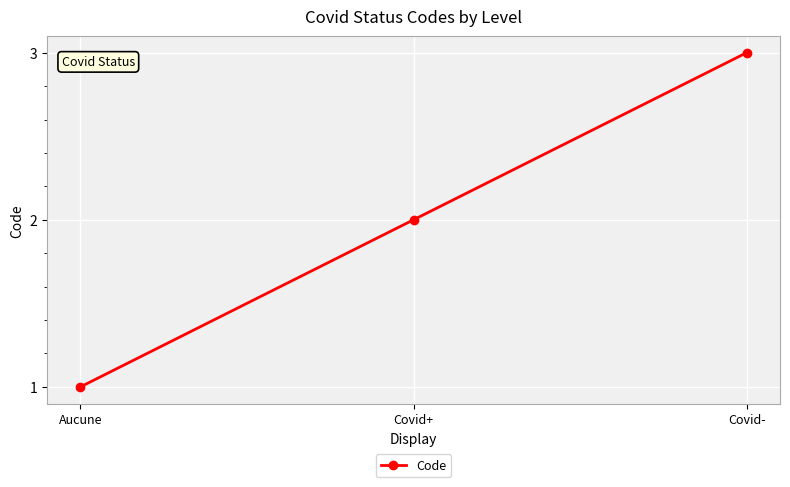

Count the values in the range 1 to 3.

3